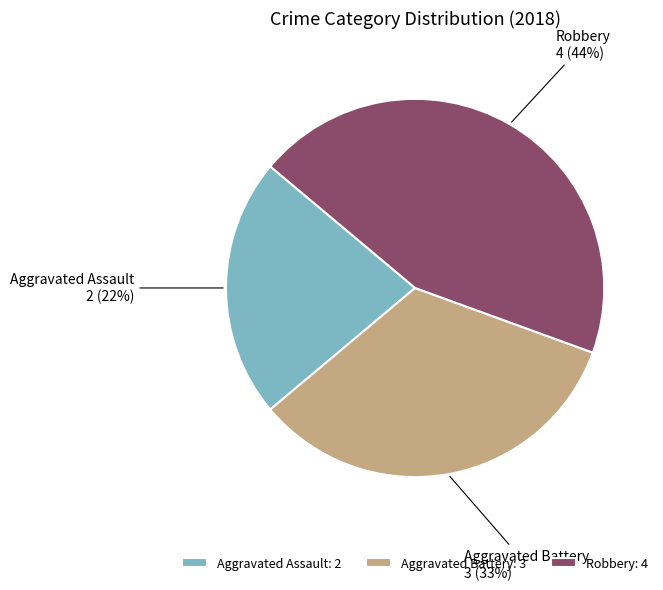

Count the number of slices in the pie.

3